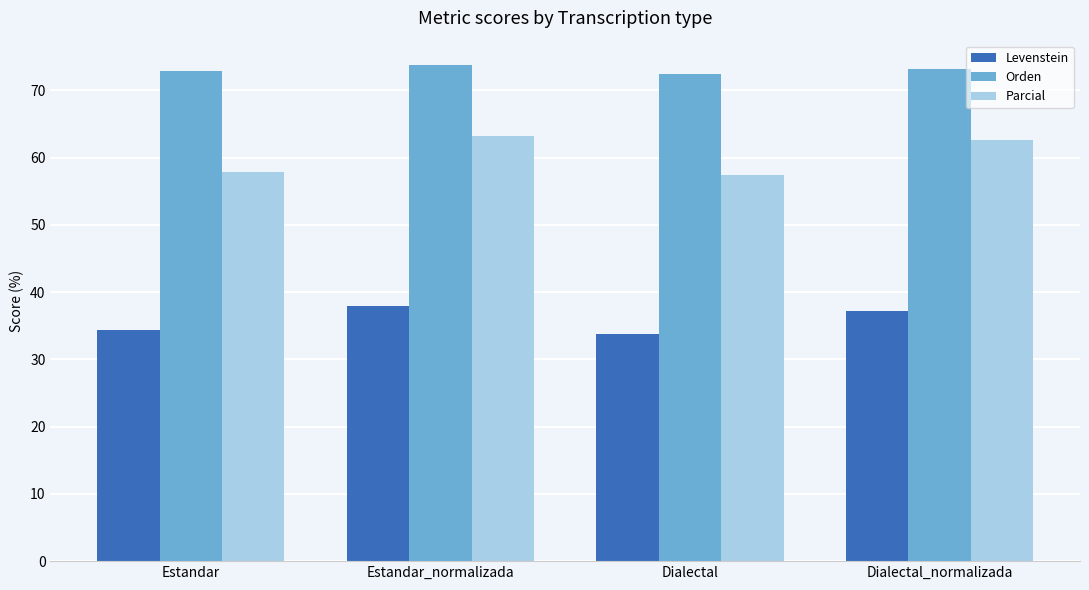

Is the value of Orden at Estandar_normalizada greater than the value of Levenstein at Dialectal_normalizada?

Yes